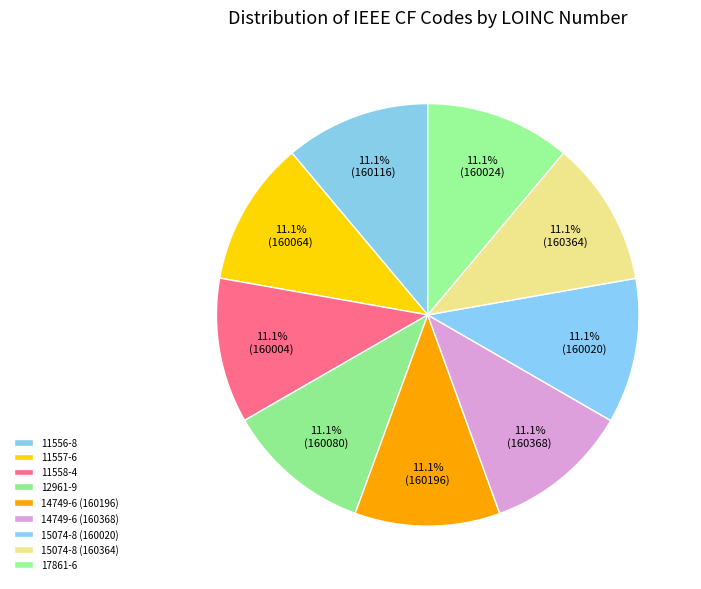

How many segments does this pie chart have?

9